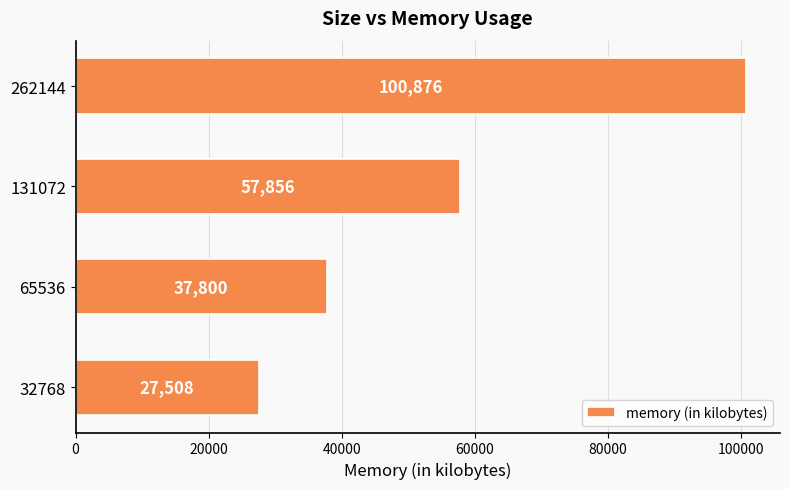

Is it true that the value at 32768 is 12608?

False